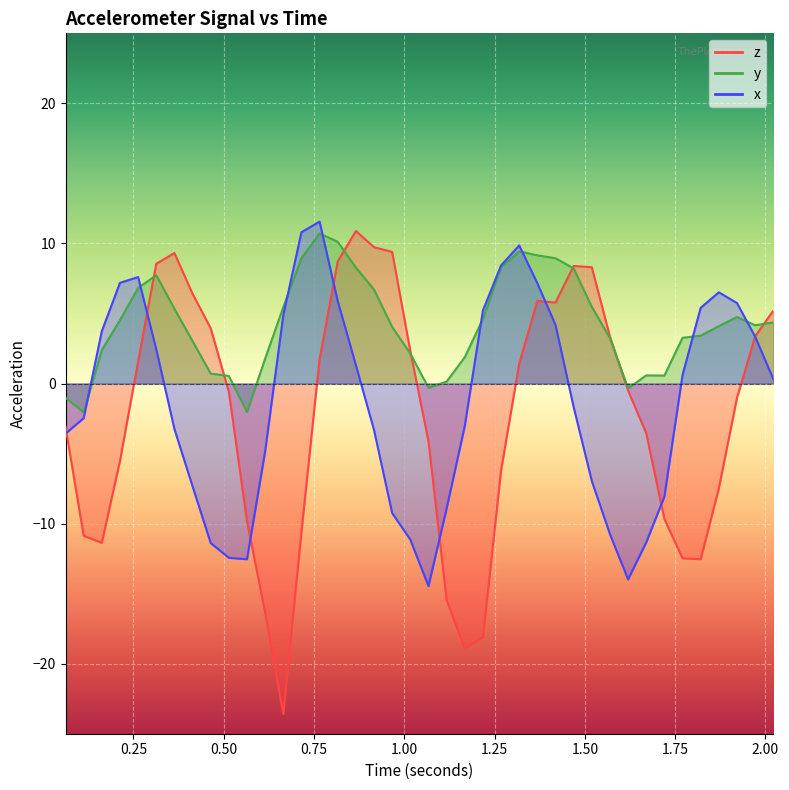

After their last crossing, which series has the higher values: x or z?

z